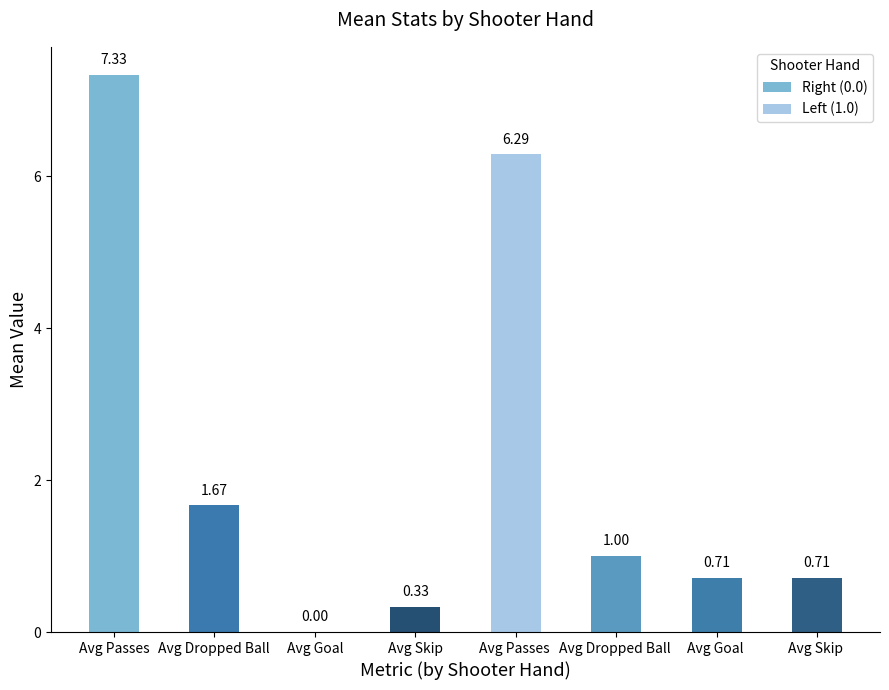

How many categories are shown in the chart?

4